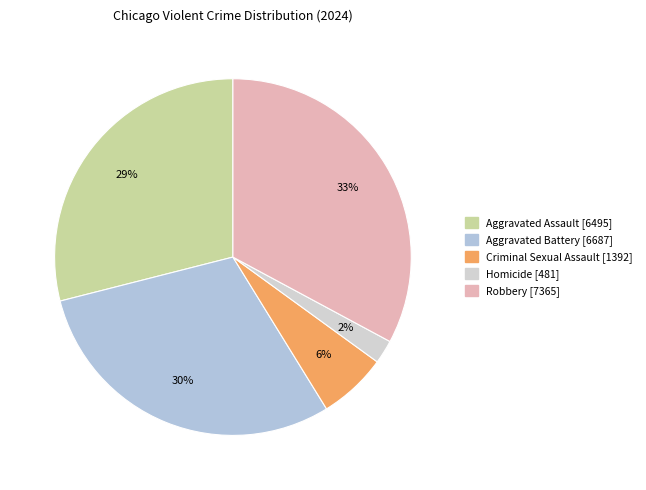

To the nearest percent, what is the difference between the largest and smallest slice percentages?

31%